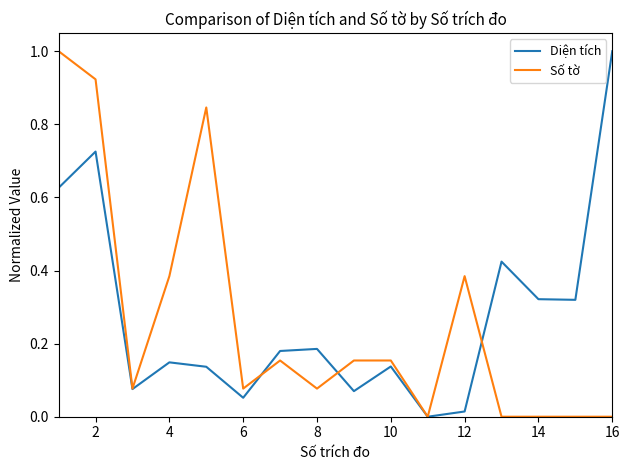

What is the highest value of the Số tờ series?

1.0